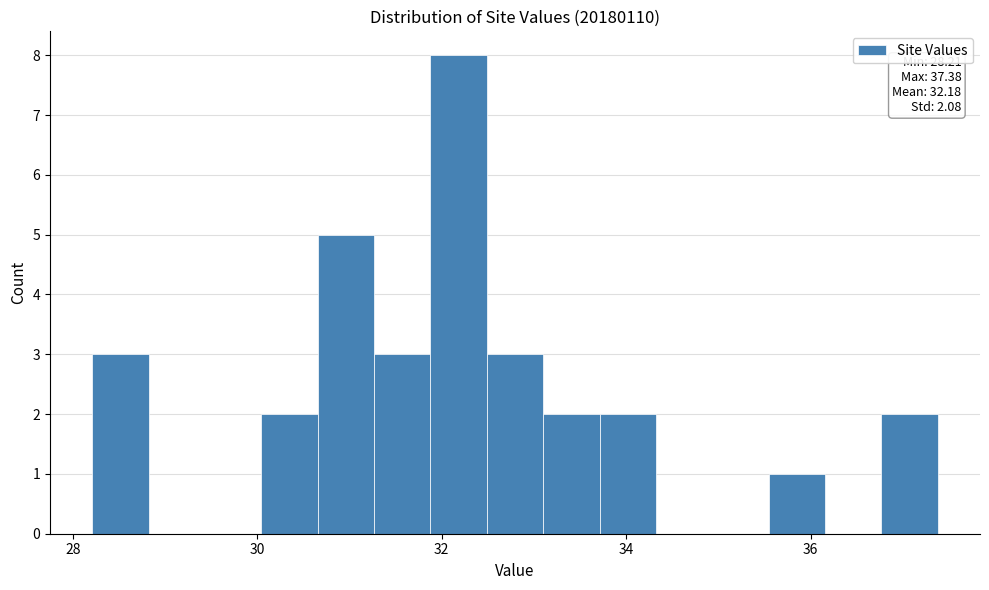

Around what value on the x-axis is the tallest bar? Give the approximate position of its centre, as read against the axis.

32.2